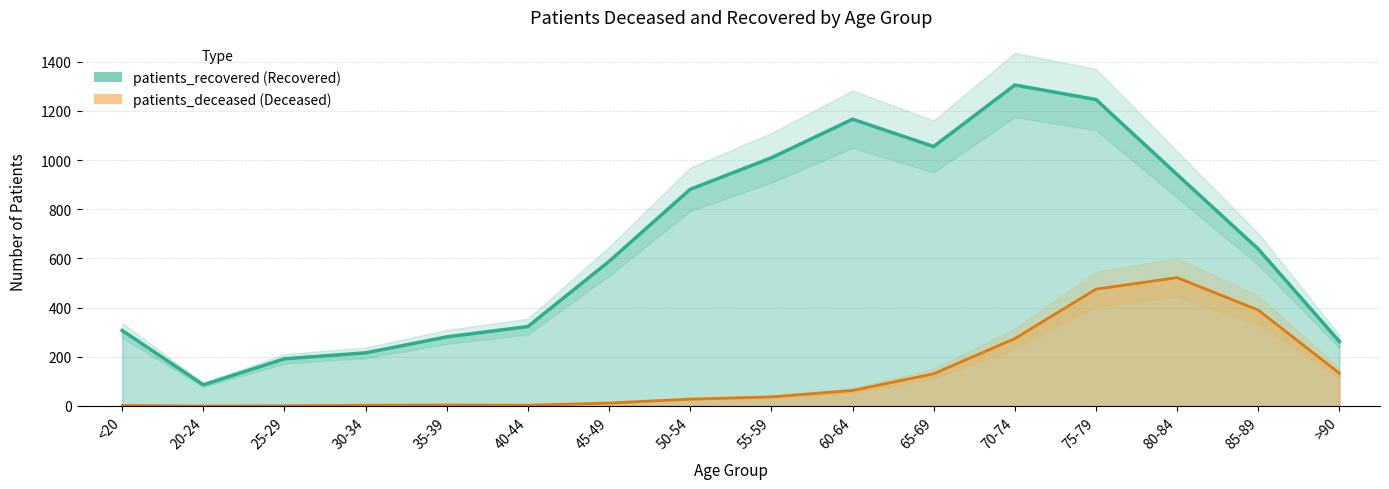

Is it true that patients_deceased equals 40 at 50-54?

False